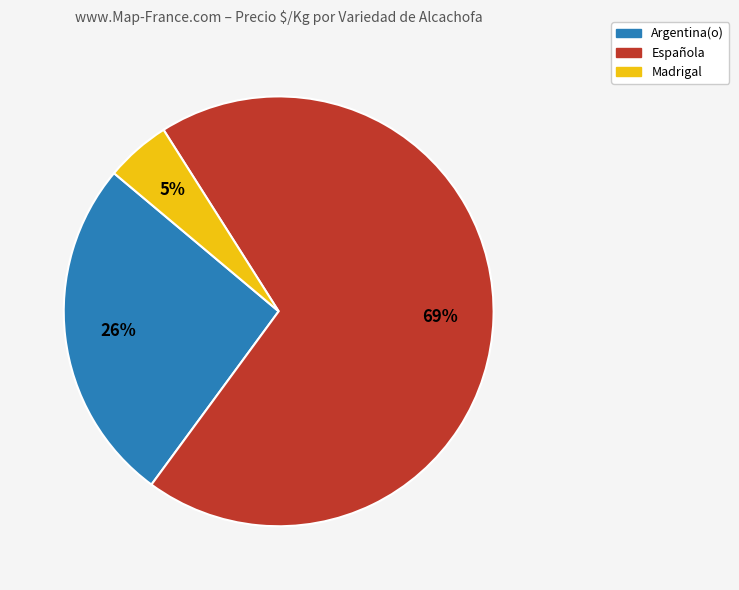

To the nearest percent, what percentage of the pie is Madrigal?

5%